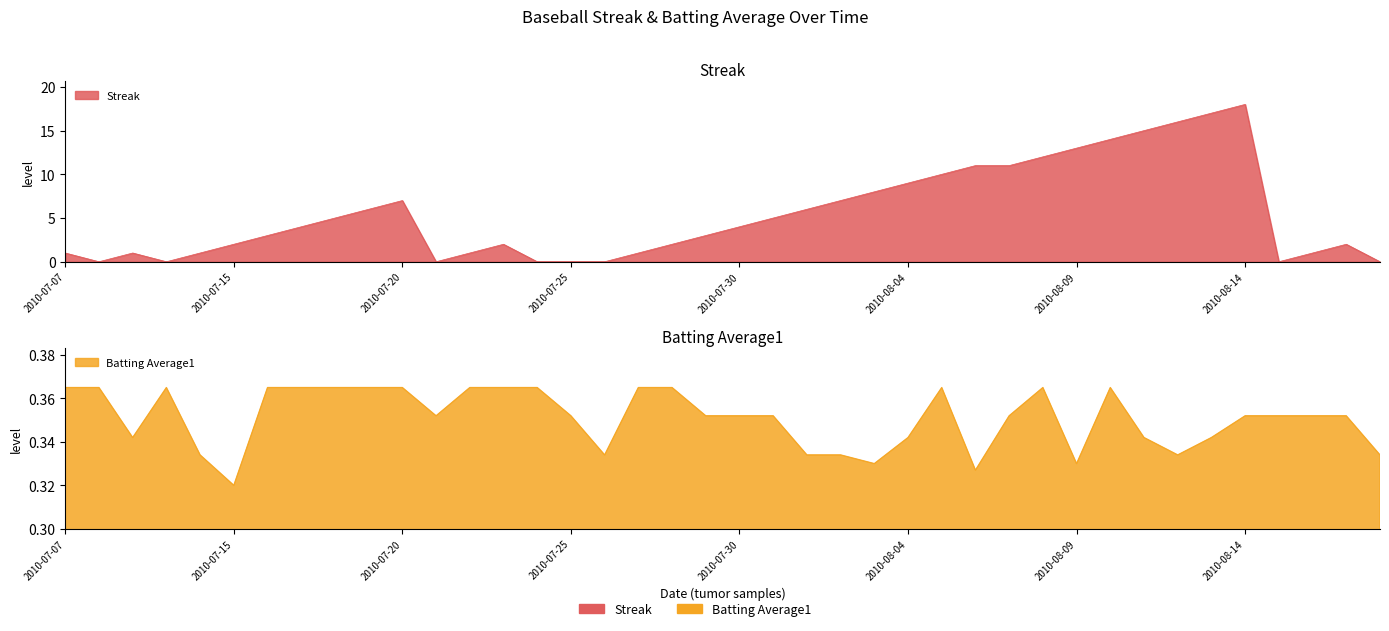

Read the Streak value at 2010-08-04.

9.0